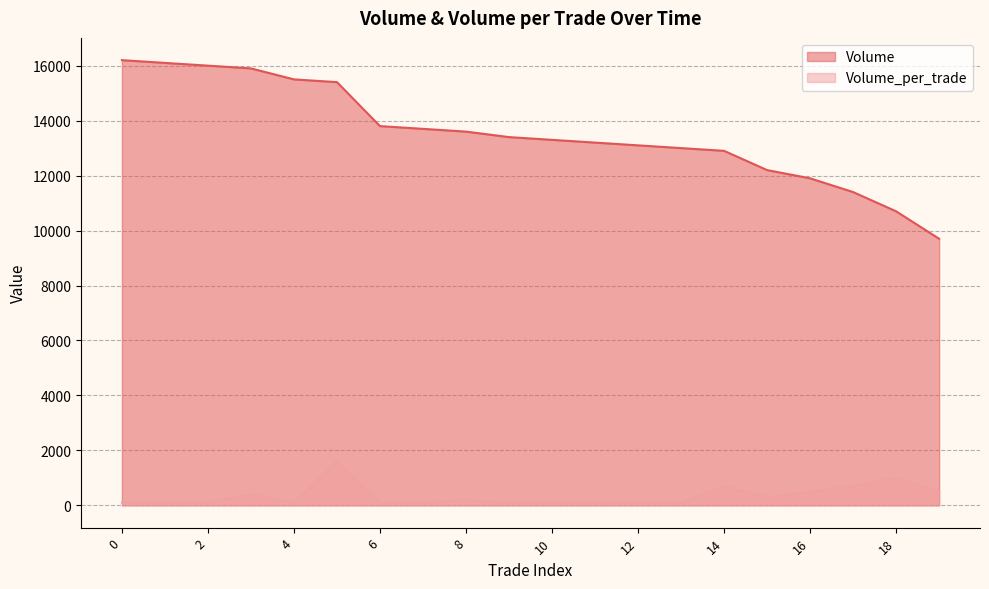

What is the lowest value of the Volume_per_trade series?

100